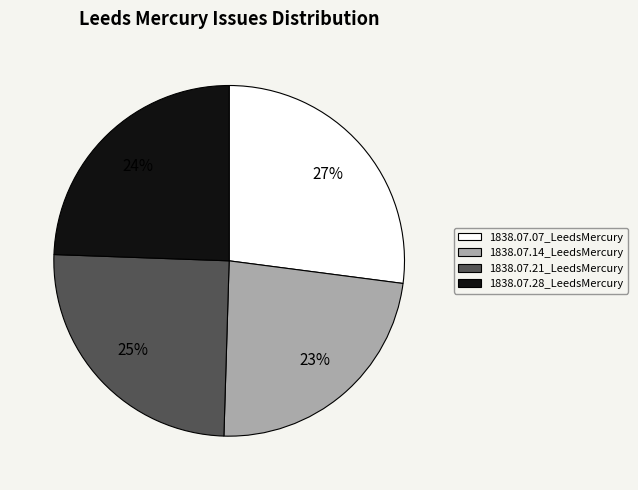

To the nearest percent, what is the difference between the largest and smallest slice percentages?

4%